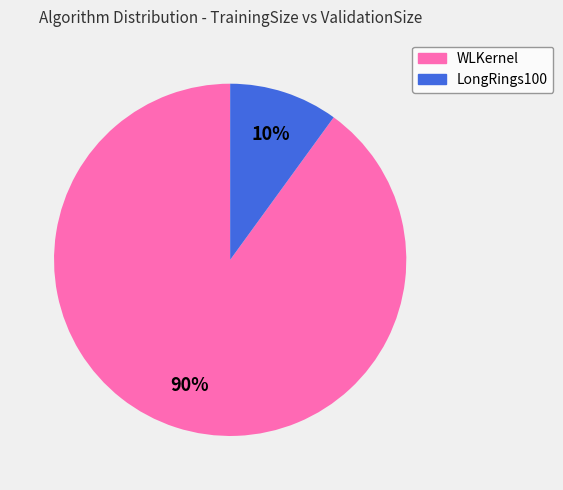

What is the smallest slice in the pie chart?

LongRings100